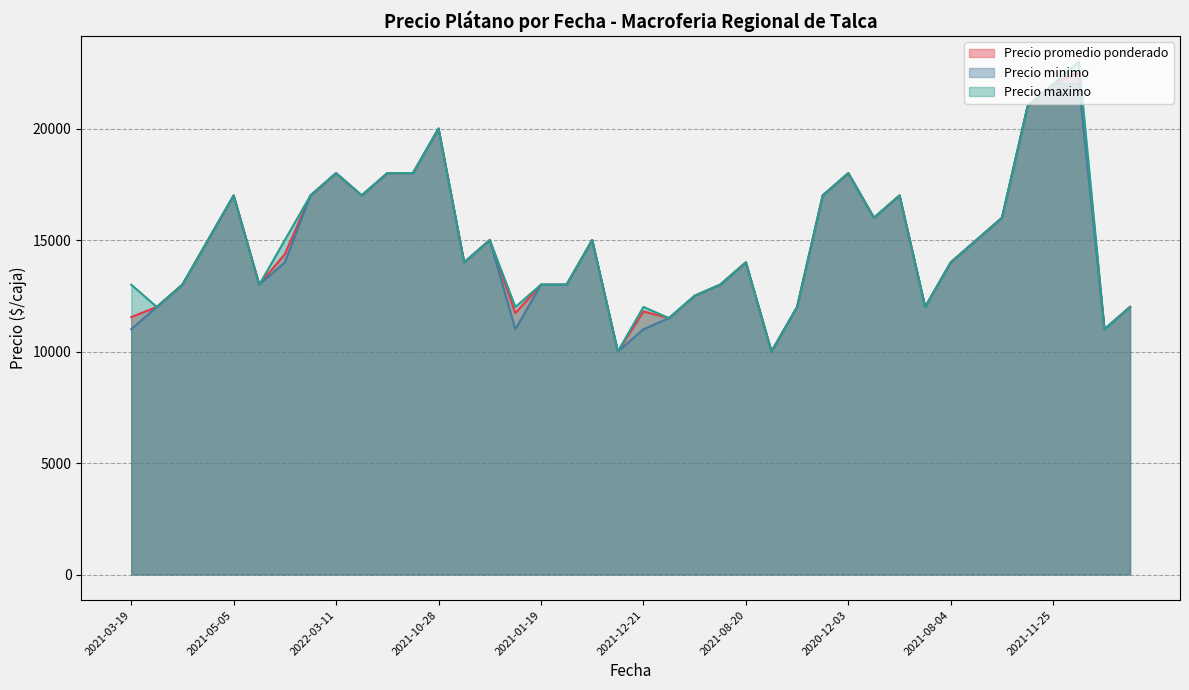

What is the greatest value displayed?

23000